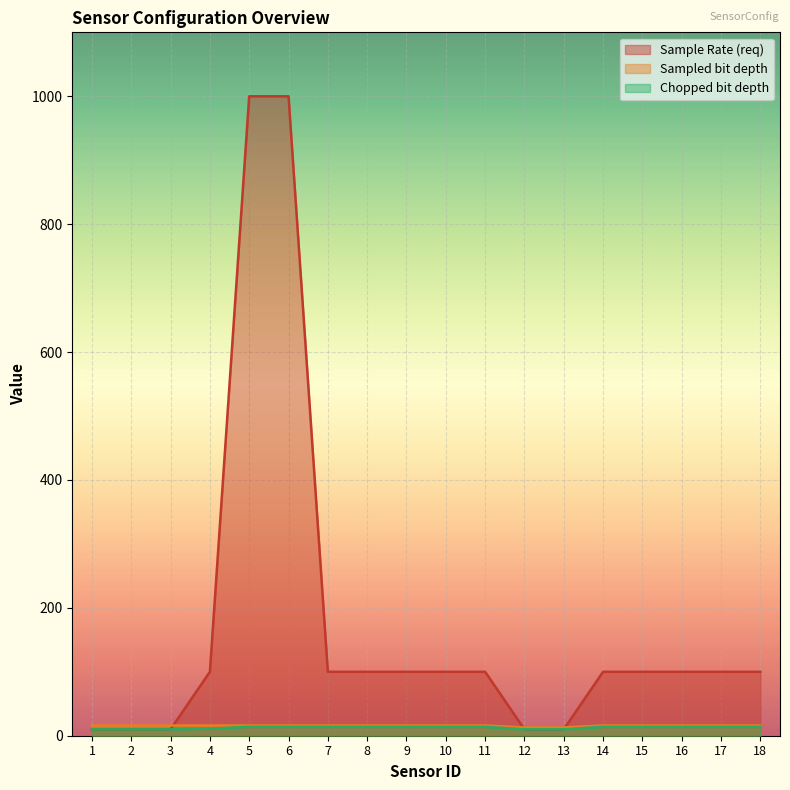

Between 11 and 3, which is larger?

11